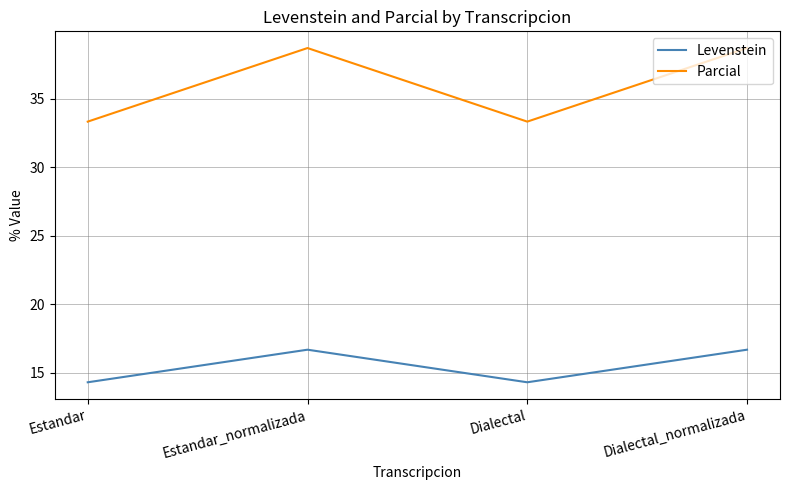

How many interior local peaks does the Parcial series have?

1